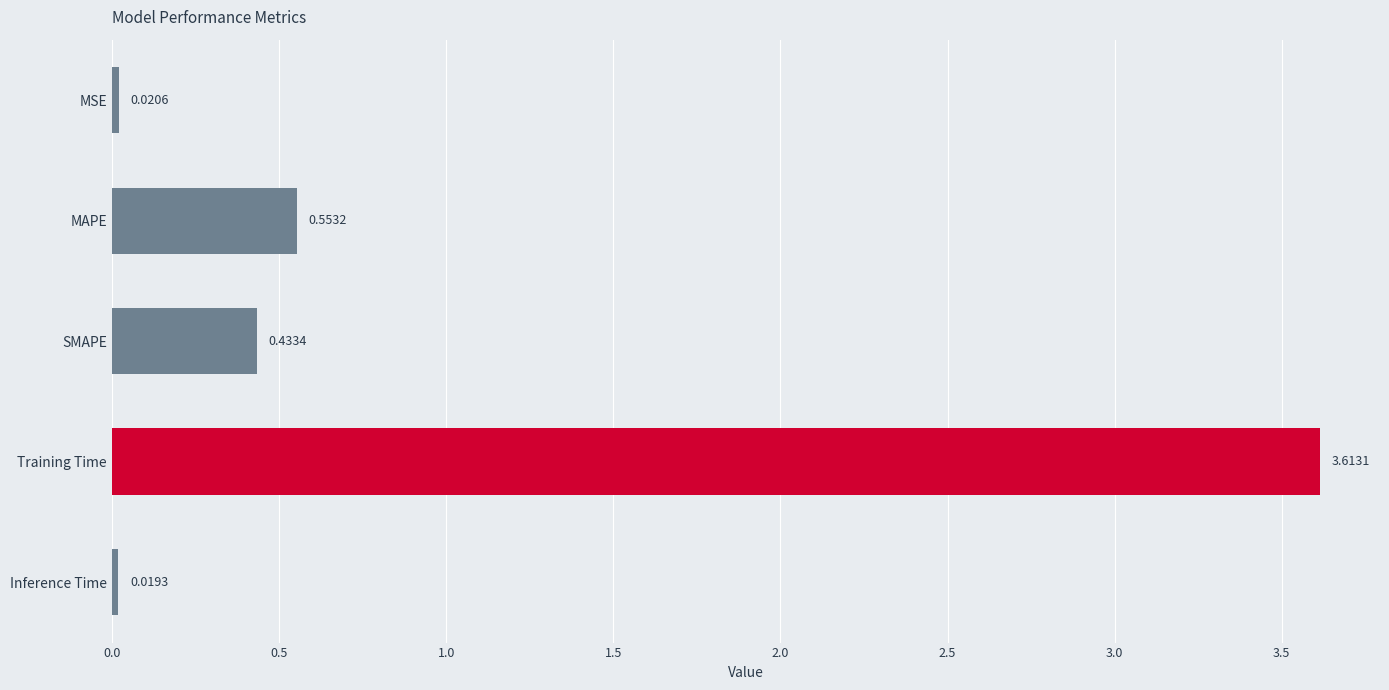

Rank the categories by value from lowest to highest.

Inference Time, MSE, SMAPE, MAPE, Training Time